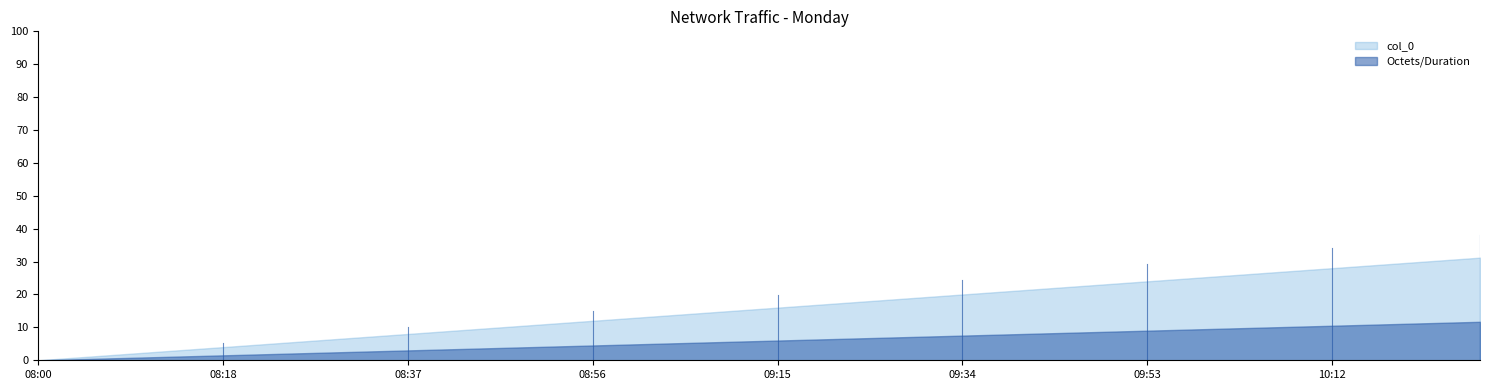

How many lines are shown in the chart?

2